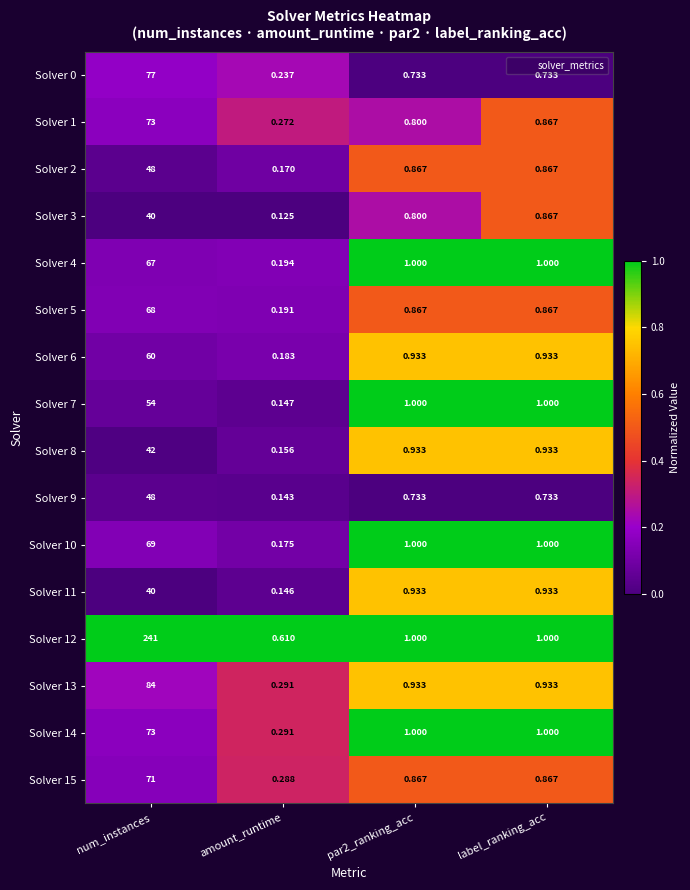

At which category is the sum across all series the highest?

num_instances